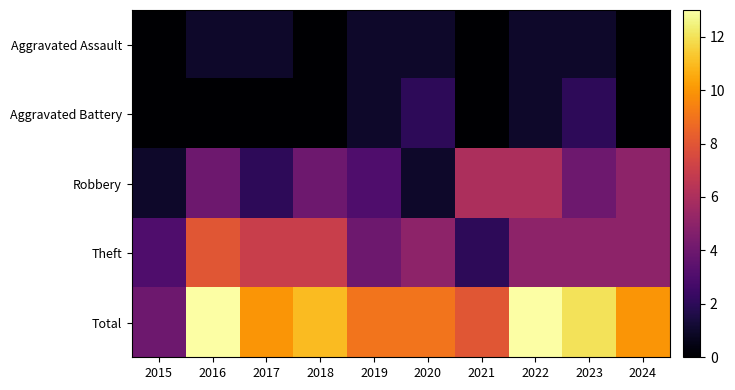

Which has a higher value, 2022 or 2023?

2022